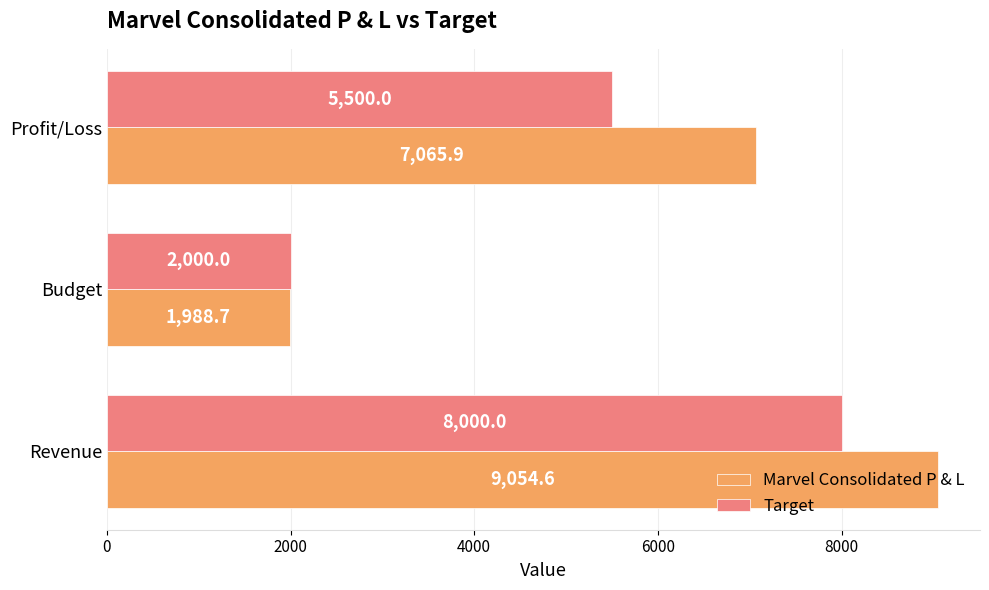

At Budget, list the series in order from smallest to largest.

Marvel Consolidated P & L, Target